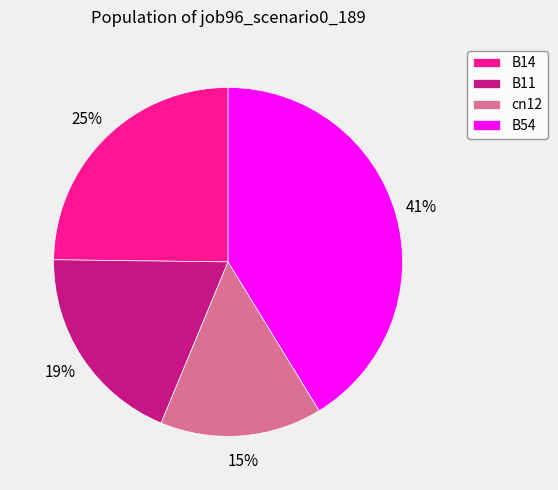

Which slice is the largest?

B54